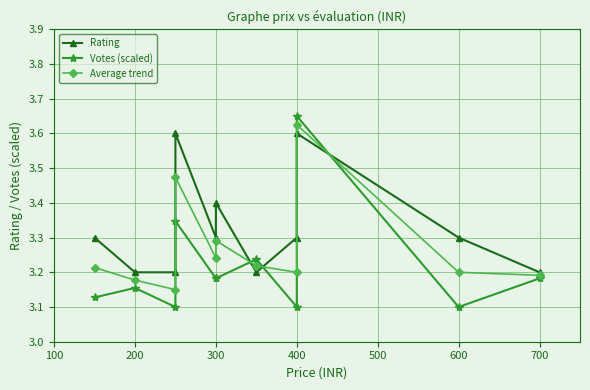

What is the label of the 2nd point from the left?

200